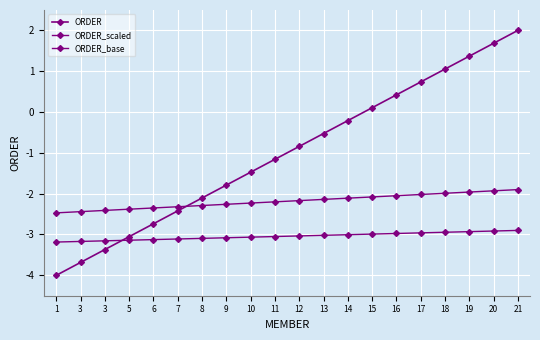

Between 14 and 17, which series saw the biggest shift?

ORDER